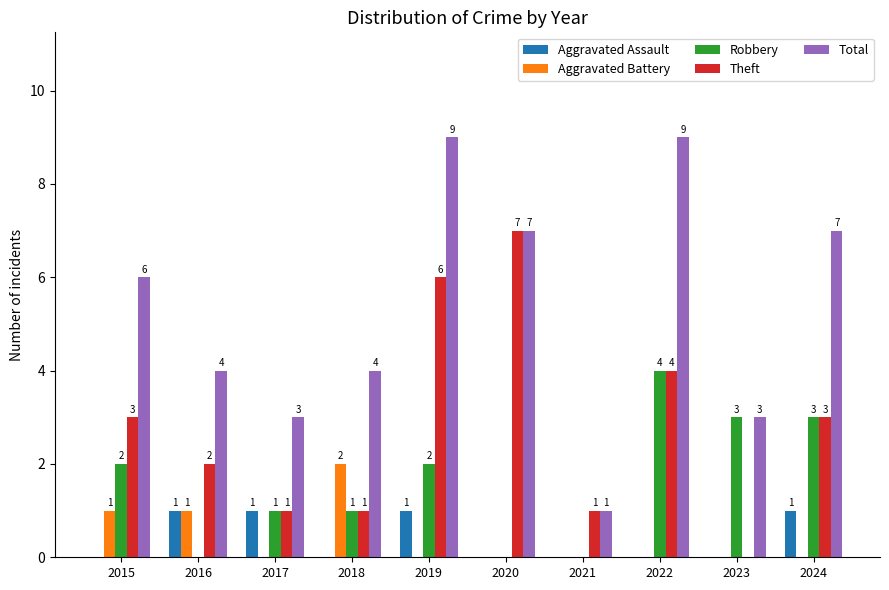

What is the highest value of the Total series?

9